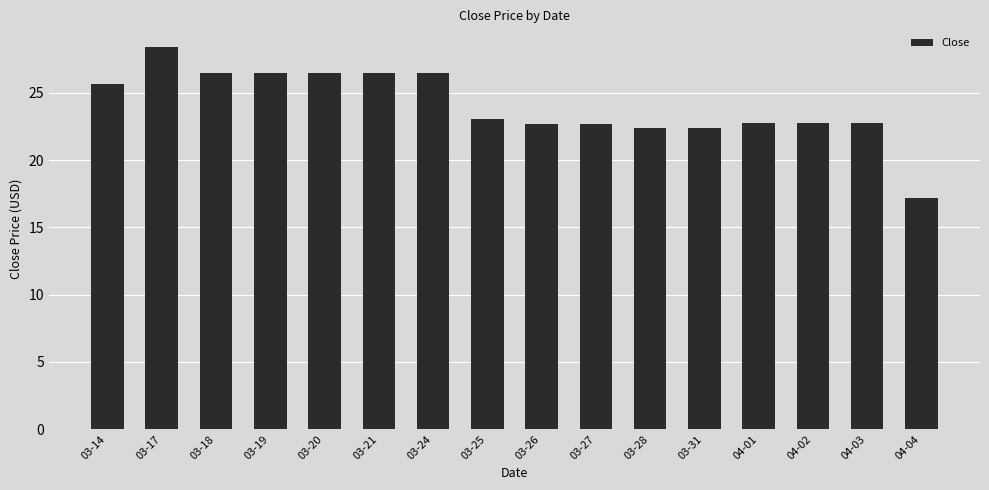

Is it true that the value at 03-17 is 38.4?

False